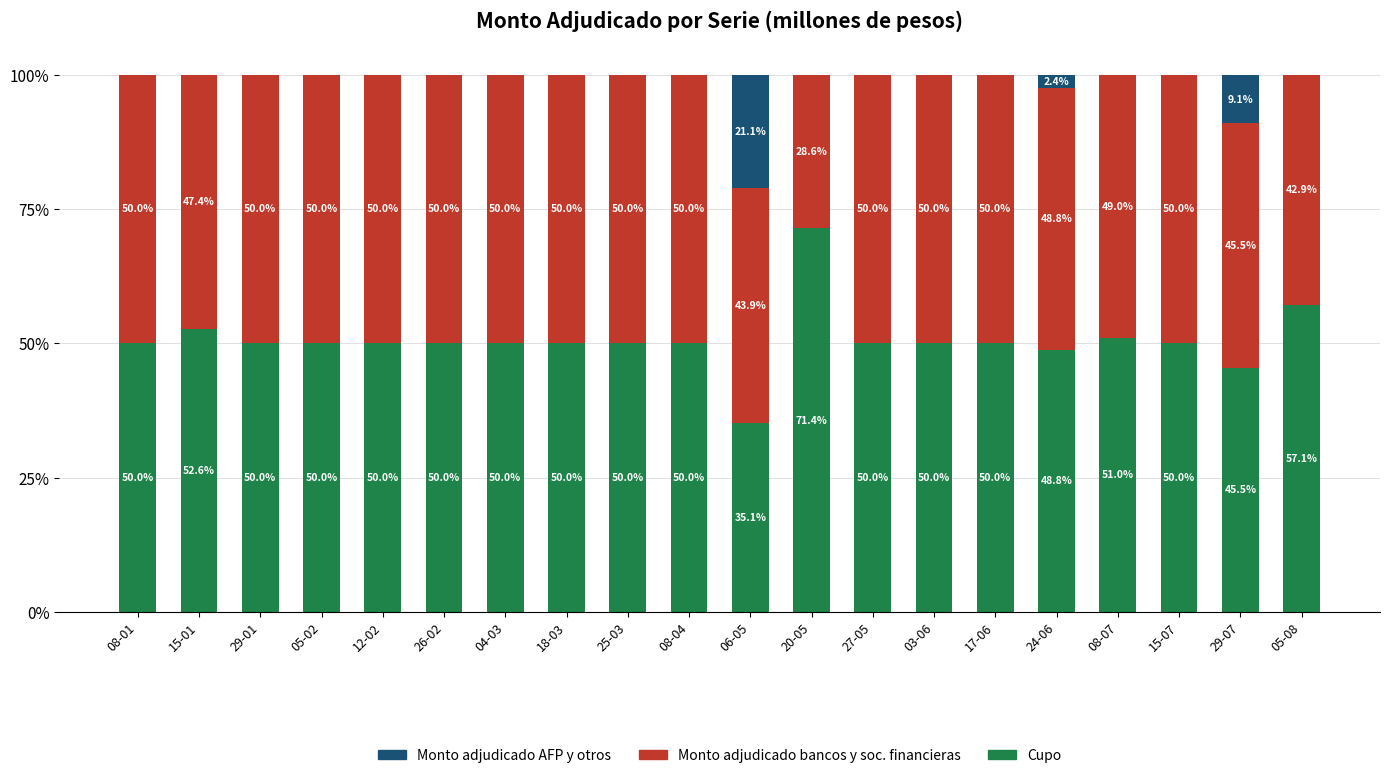

What is the total value across all series at 04-03?

100.0